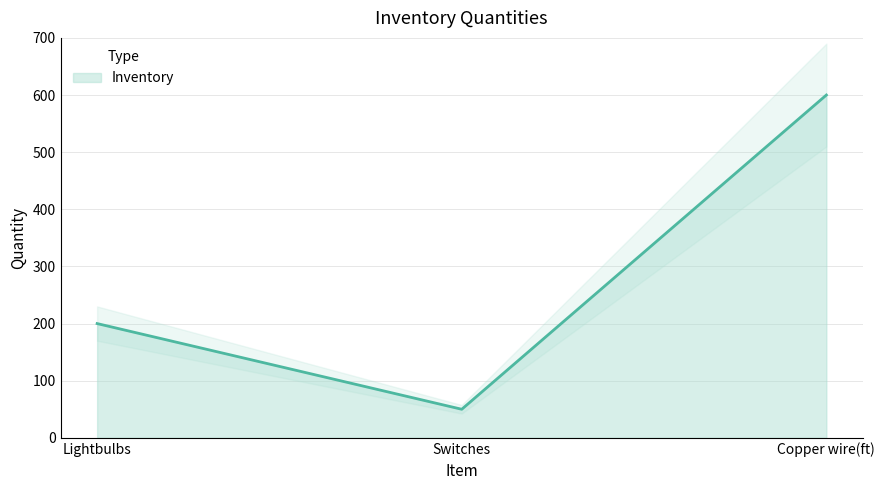

At which label is the value closest to 325?

Lightbulbs